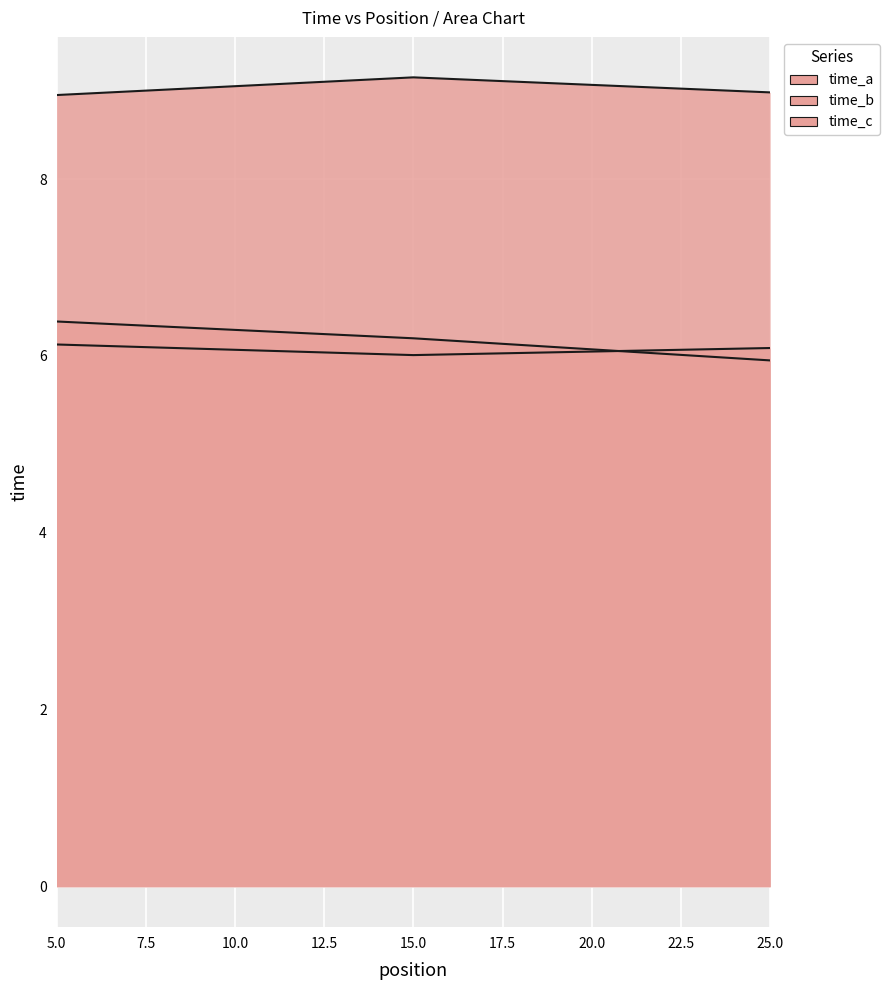

Which series has the largest total across all categories?

time_b